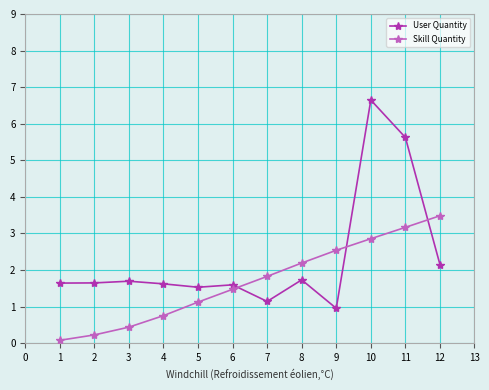

List the labels in order of Skill Quantity value, smallest first.

1, 2, 3, 4, 5, 6, 7, 8, 9, 10, 11, 12